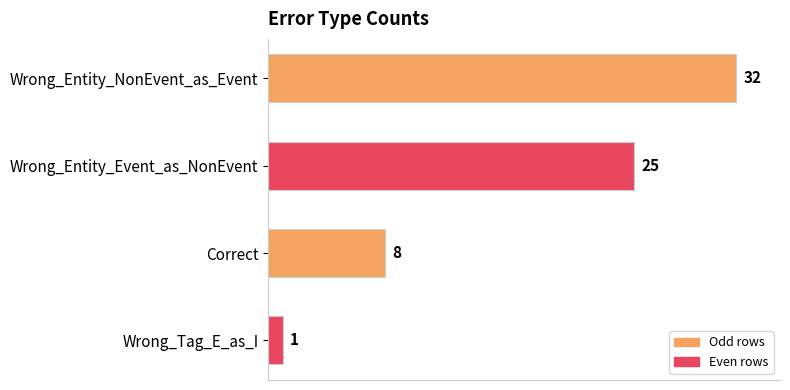

Are the bars grouped side by side (vs. stacked)?

No